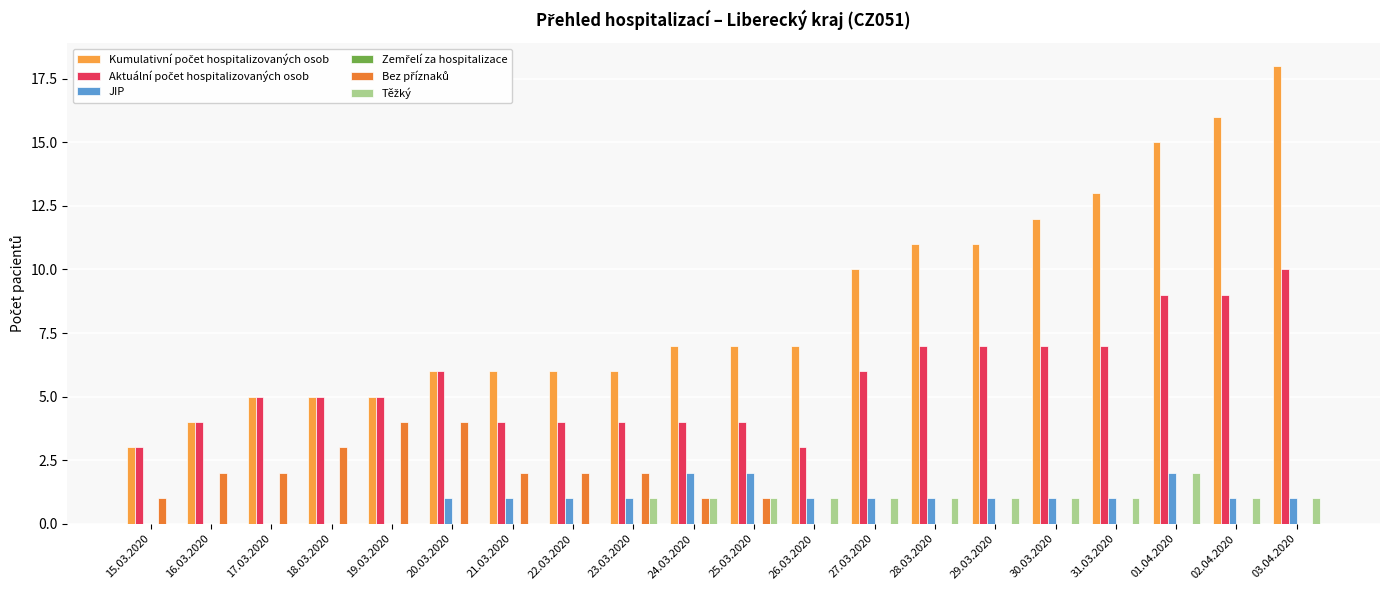

How many categories are shown in the chart?

20